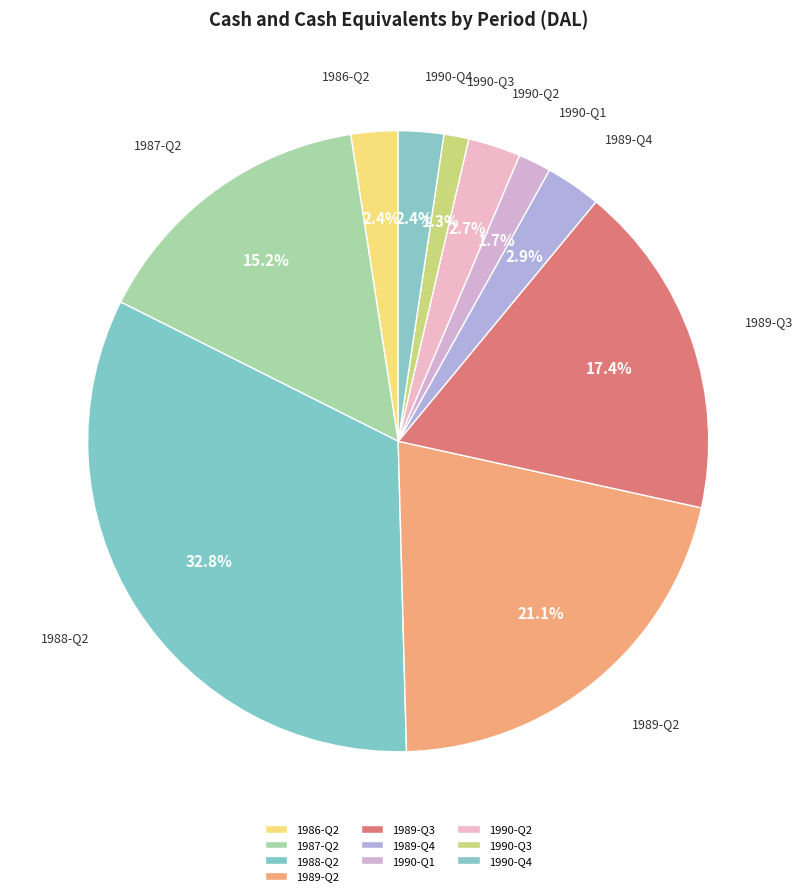

The 1990-Q4 slice represents 17% of the pie. True or false?

False